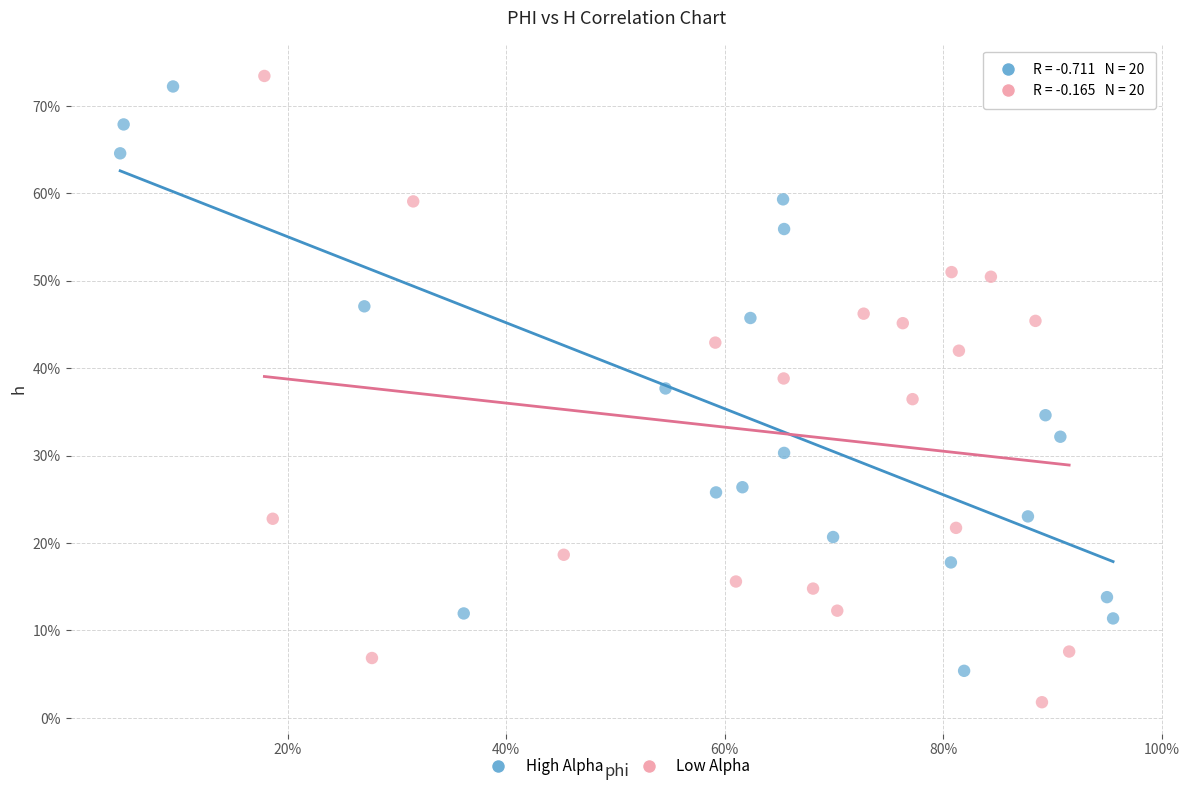

Which series reaches the minimum Y coordinate?

Low Alpha